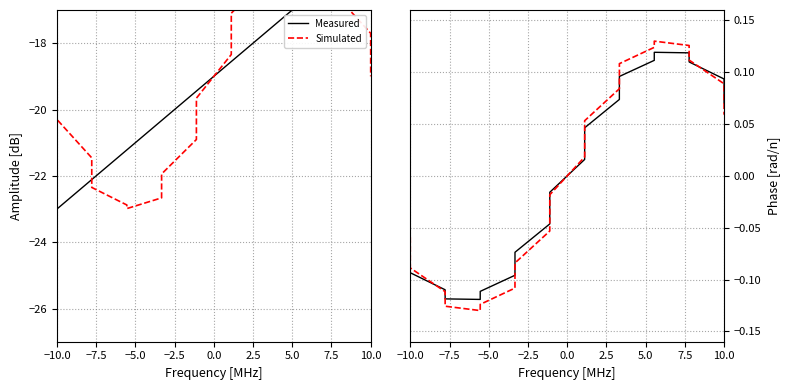

What are all the series names shown in the legend?

Measured, Simulated